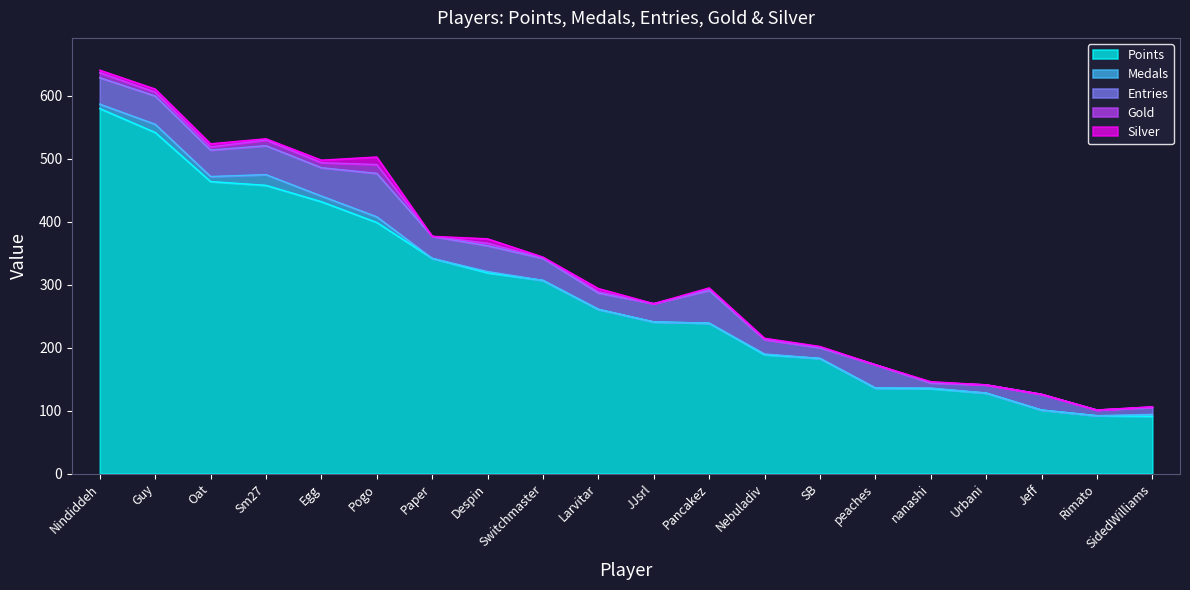

What is the label of the 10th point from the right?

JJsrl